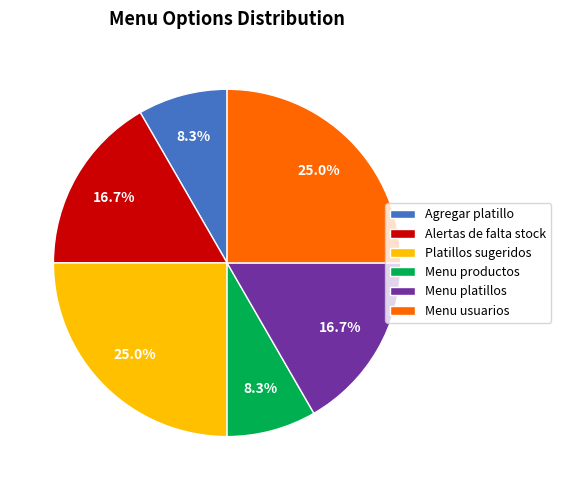

Does Platillos sugeridos represent more than half of the total?

No